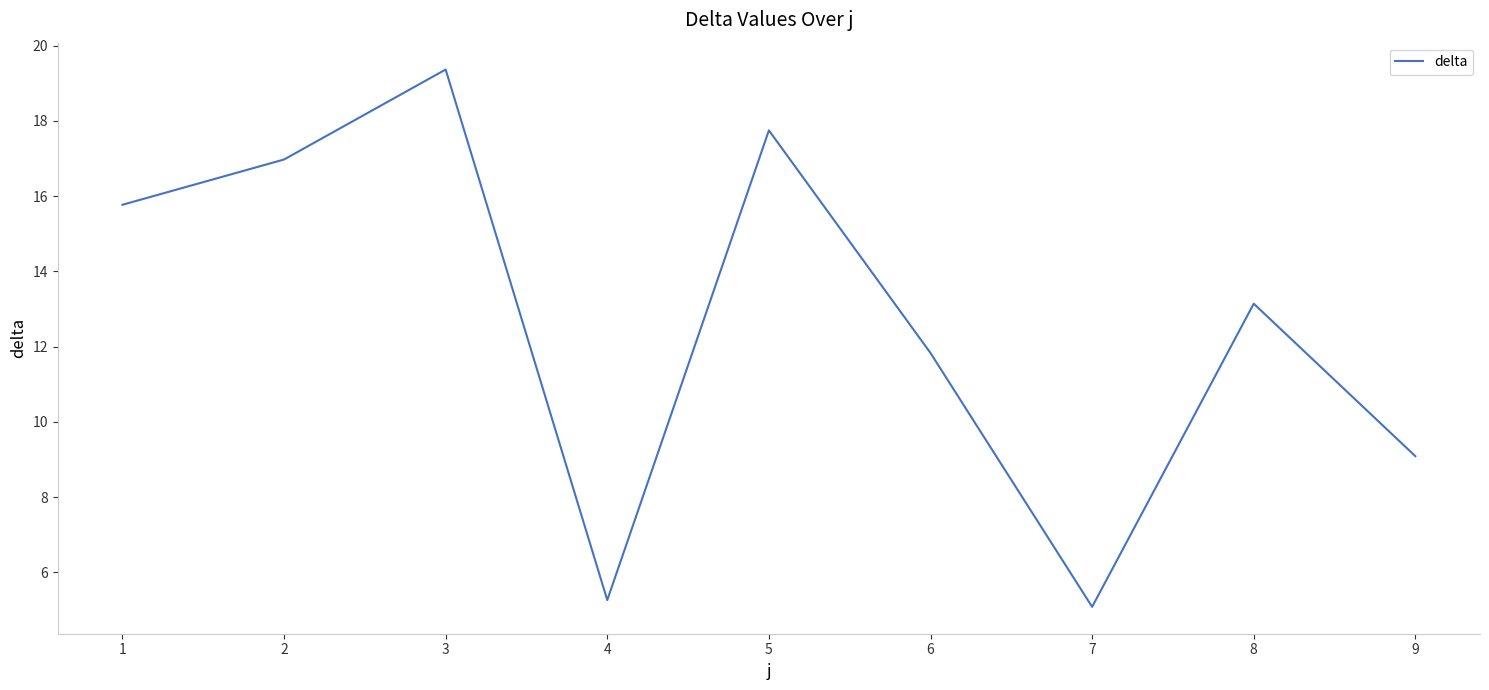

What is the difference between the second highest and second lowest values?

12.5